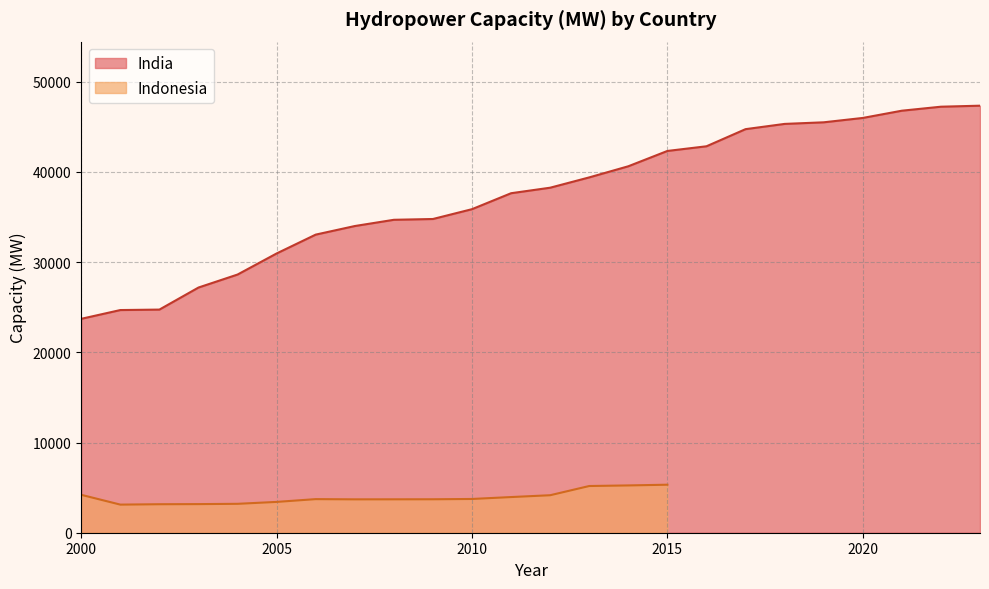

List the labels in order of value, smallest first.

2000, 2001, 2002, 2003, 2004, 2005, 2006, 2007, 2008, 2009, 2010, 2011, 2012, 2013, 2014, 2015, 2016, 2017, 2018, 2019, 2020, 2021, 2022, 2023